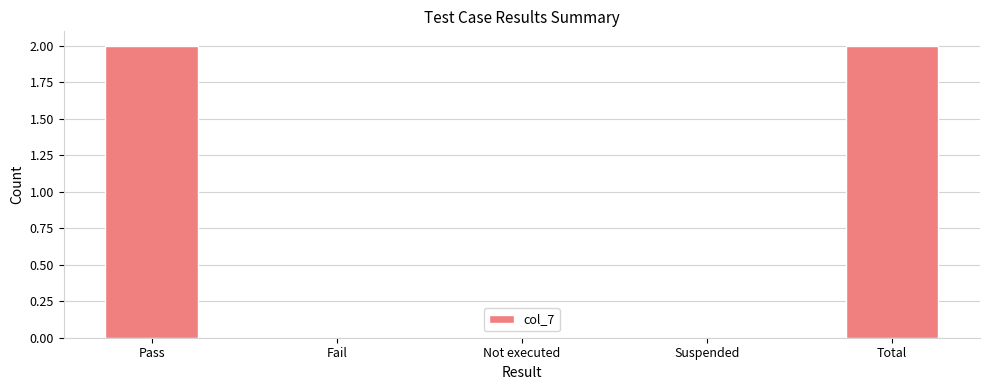

Between Suspended and Pass, which is larger?

Pass